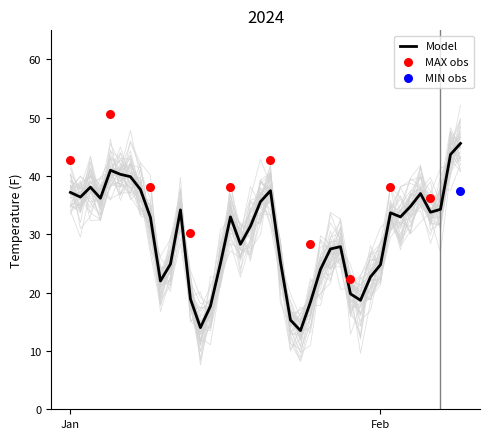

What is the total value across all series at 2024-01-30?

71.8